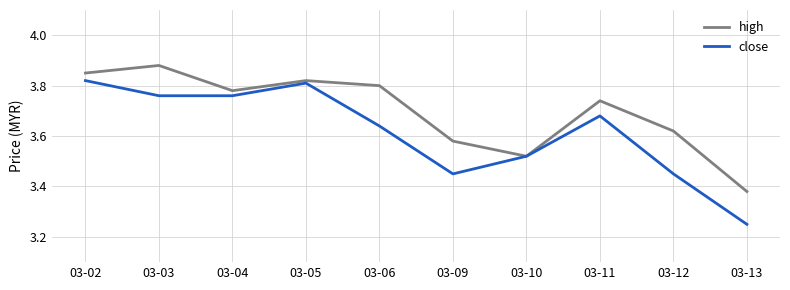

Which series has the widest spread of values?

close